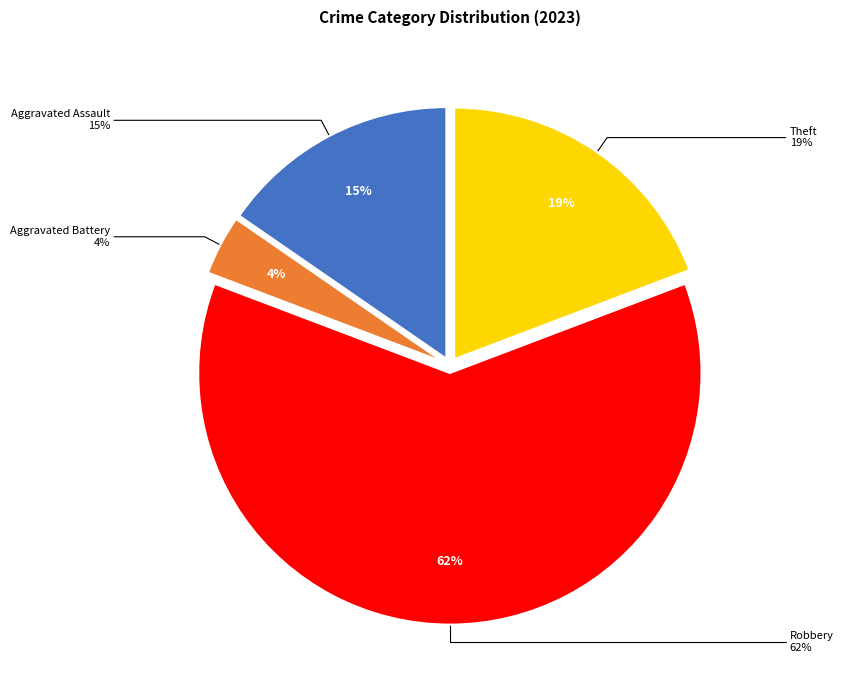

The Aggravated Assault slice represents 15% of the pie. True or false?

True